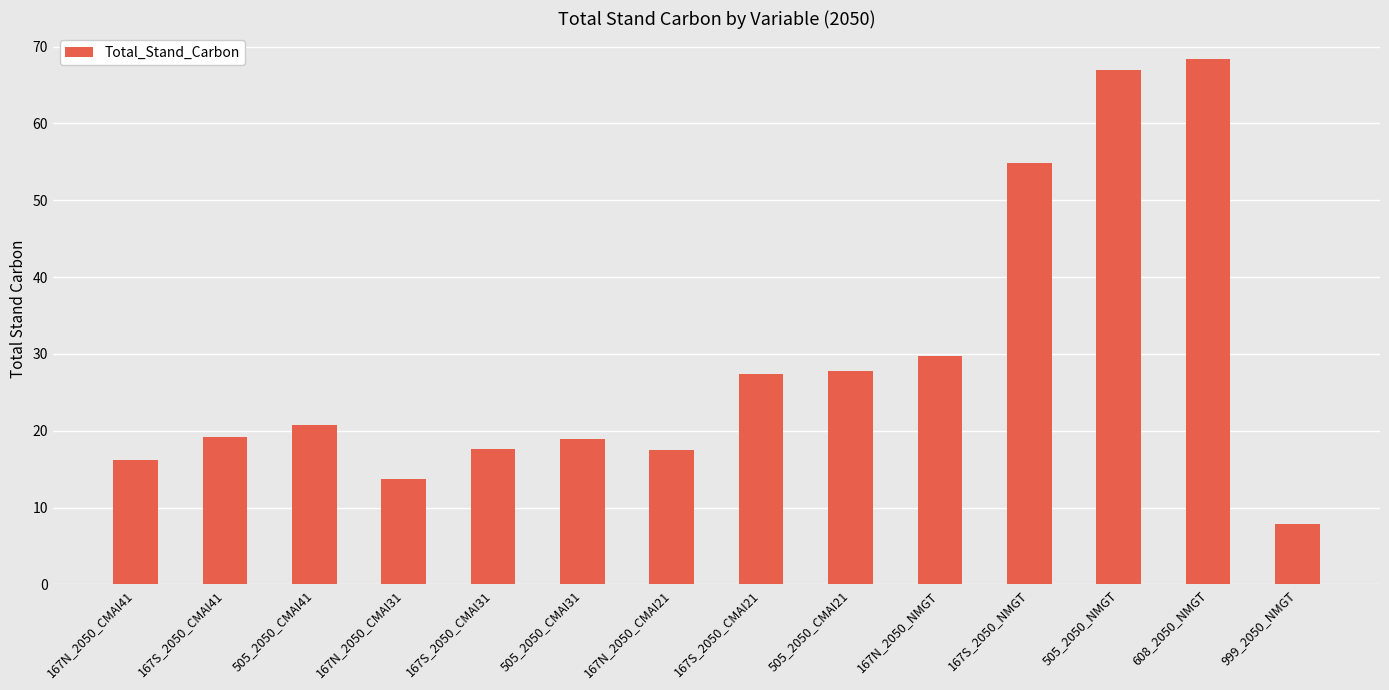

What is the approximate value at 167N_2050_CMAI41?

16.2